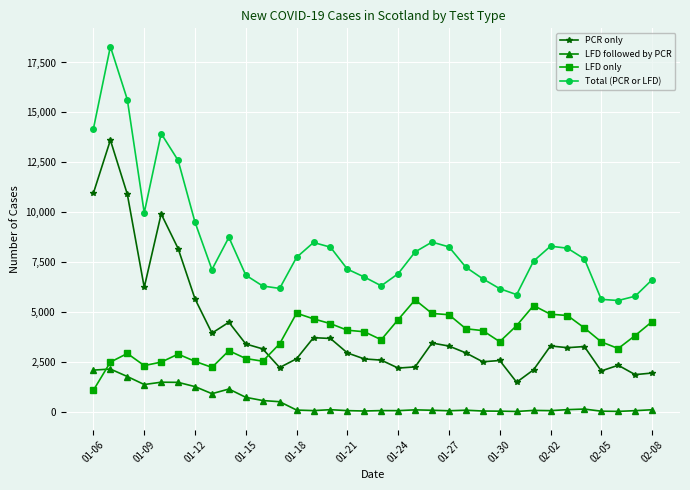

Which series has the largest total across all categories?

Total (PCR or LFD)